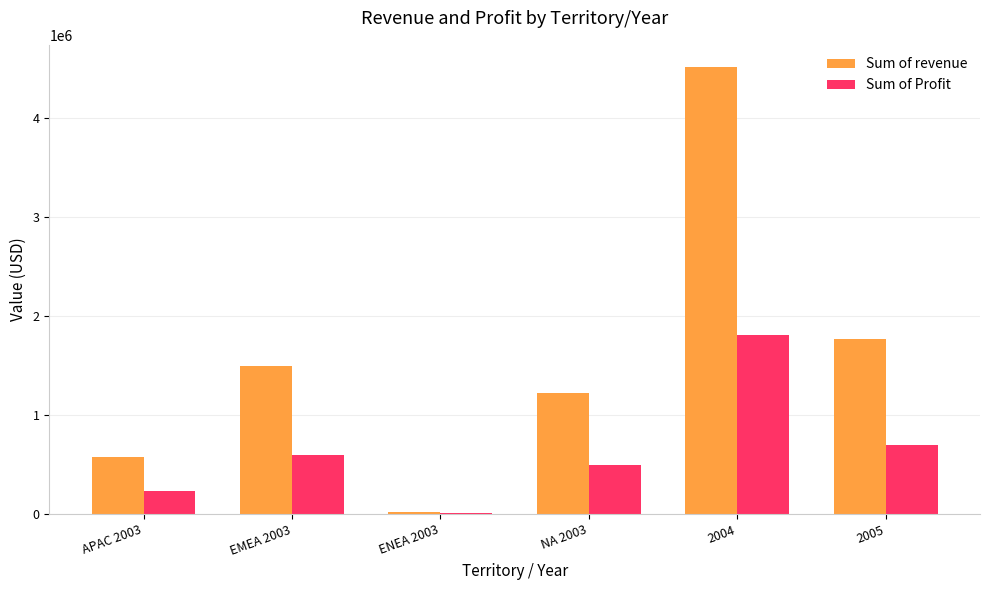

Which series has the largest range (max minus min)?

Sum of revenue